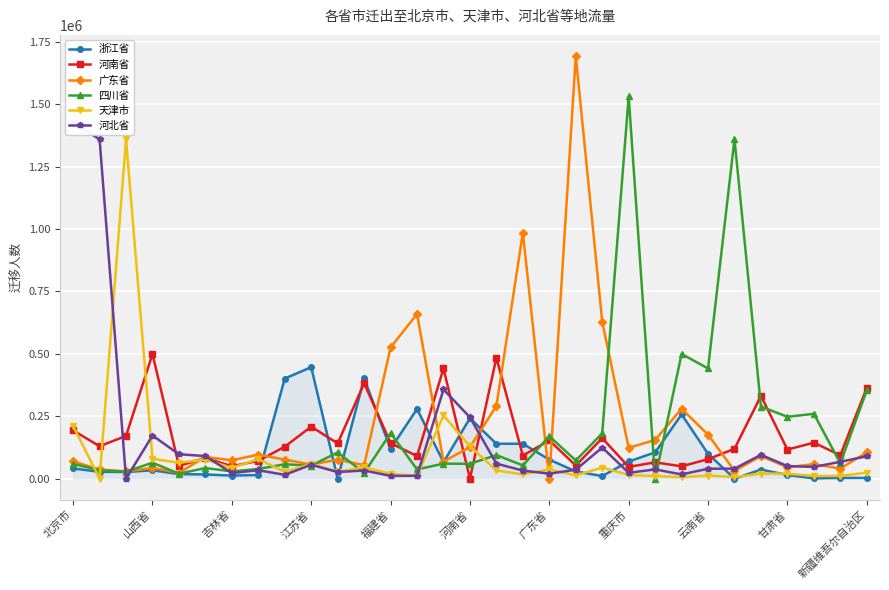

Is it true that 广东省 equals 0 at 广东省?

True